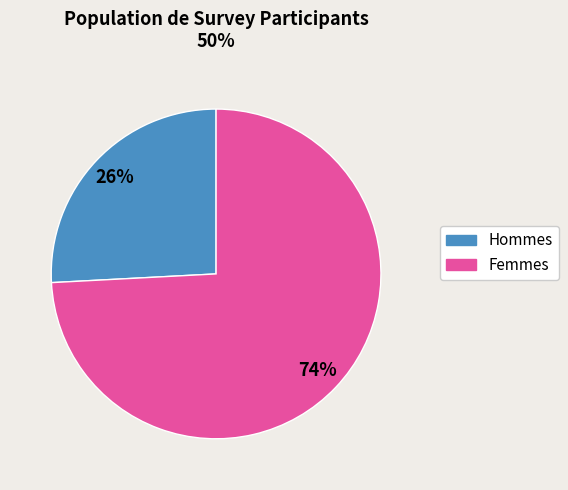

Does any single category account for the majority?

Yes